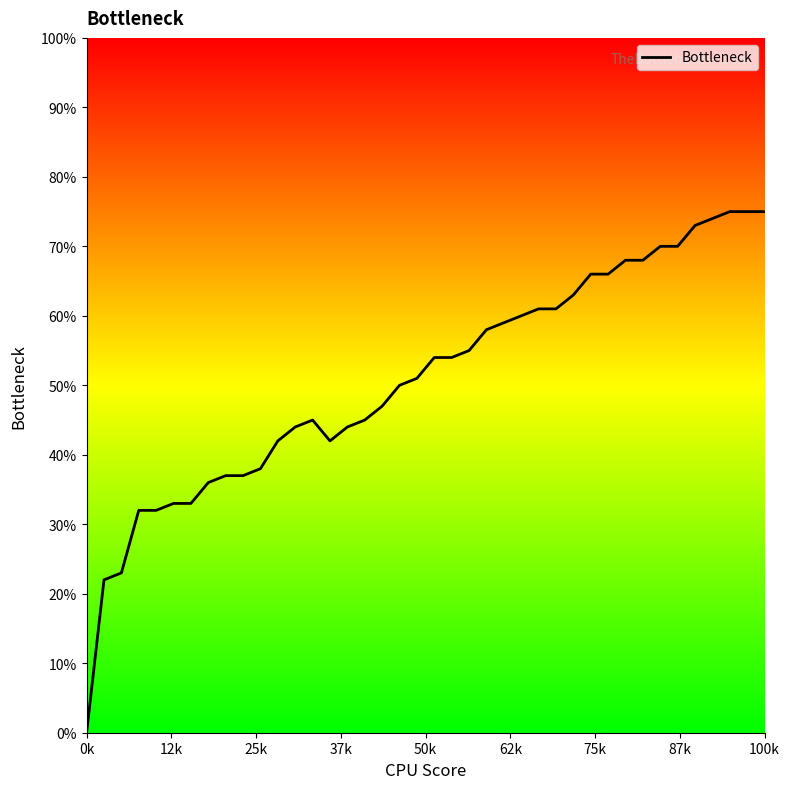

Which category has the lowest value across all series?

0k